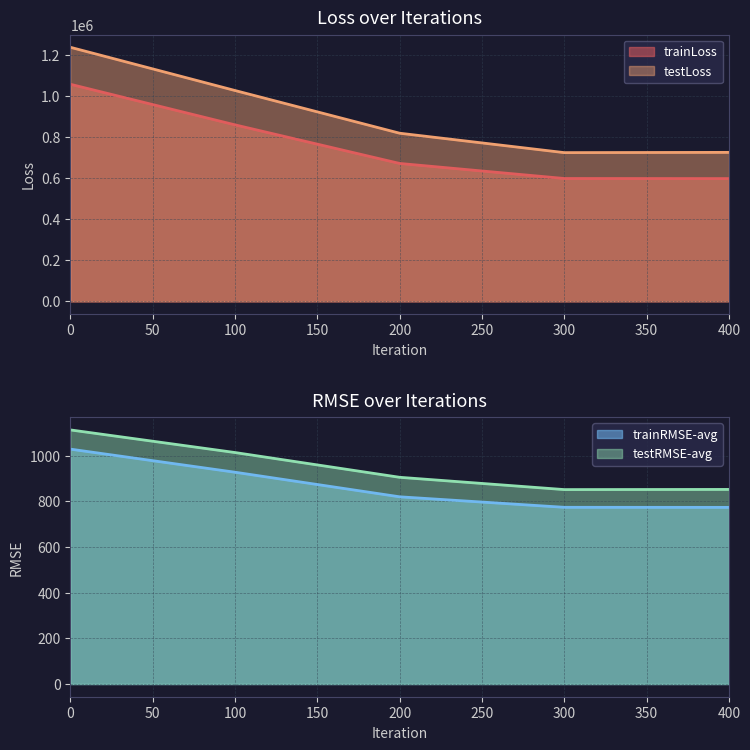

Reading right to left, list all the values displayed in this chart.

trainLoss: 400=598102.9	300=598556.6	200=671859.1	100=859913.2	0=1057652.0
testLoss: 400=725846.8	300=724593.3	200=819137.1	100=1027226.8	0=1237804.2
trainRMSE-avg: 400=773.4	300=773.7	200=819.7	100=927.3	0=1028.4
testRMSE-avg: 400=852.0	300=851.2	200=905.1	100=1013.5	0=1112.6